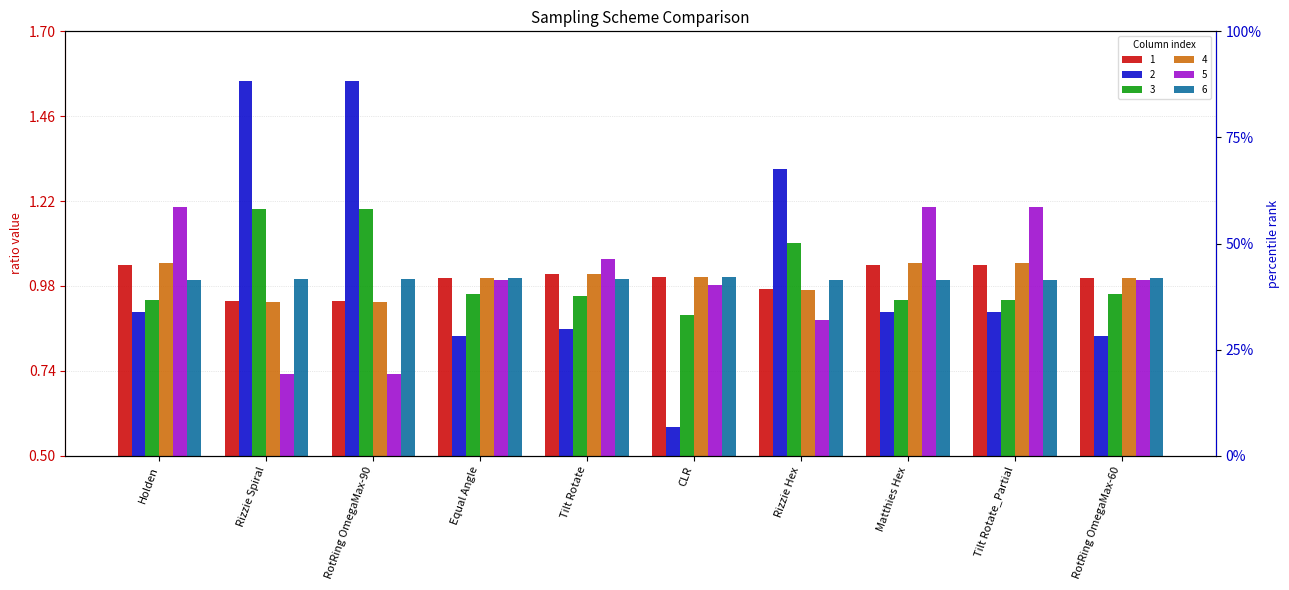

List the labels in order of 5 value, largest first.

Holden, Matthies Hex, Tilt Rotate_Partial, Tilt Rotate, Equal Angle, RotRing OmegaMax-60, CLR, Rizzie Hex, Rizzie Spiral, RotRing OmegaMax-90